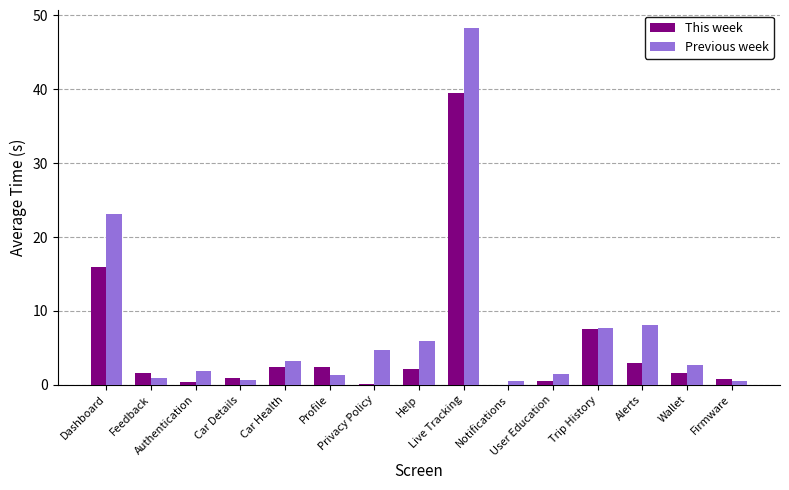

What is the maximum value shown in the chart?

48.3